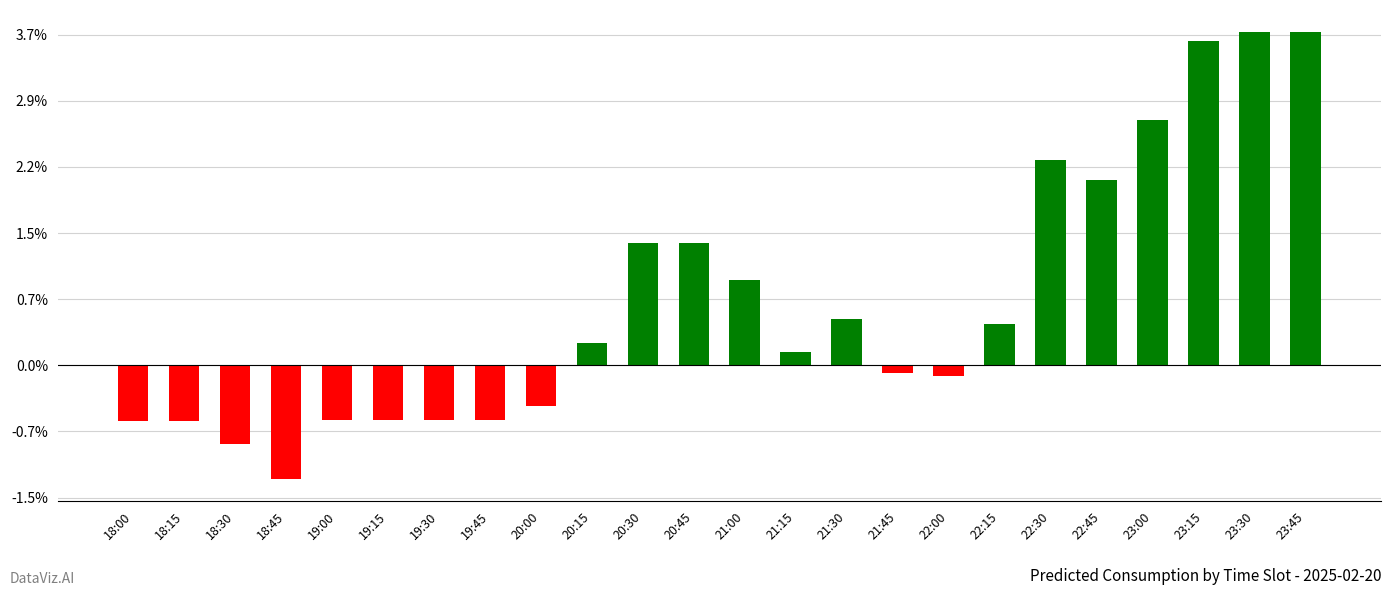

Reading right to left, extract all data points from this chart.

125.9	125.9	122.7	92.7	70.0	77.6	15.4	-4.1	-2.9	17.7	5.2	32.4	46.2	46.2	8.3	-15.3	-20.8	-20.8	-20.8	-20.8	-42.9	-29.9	-21.0	-21.0